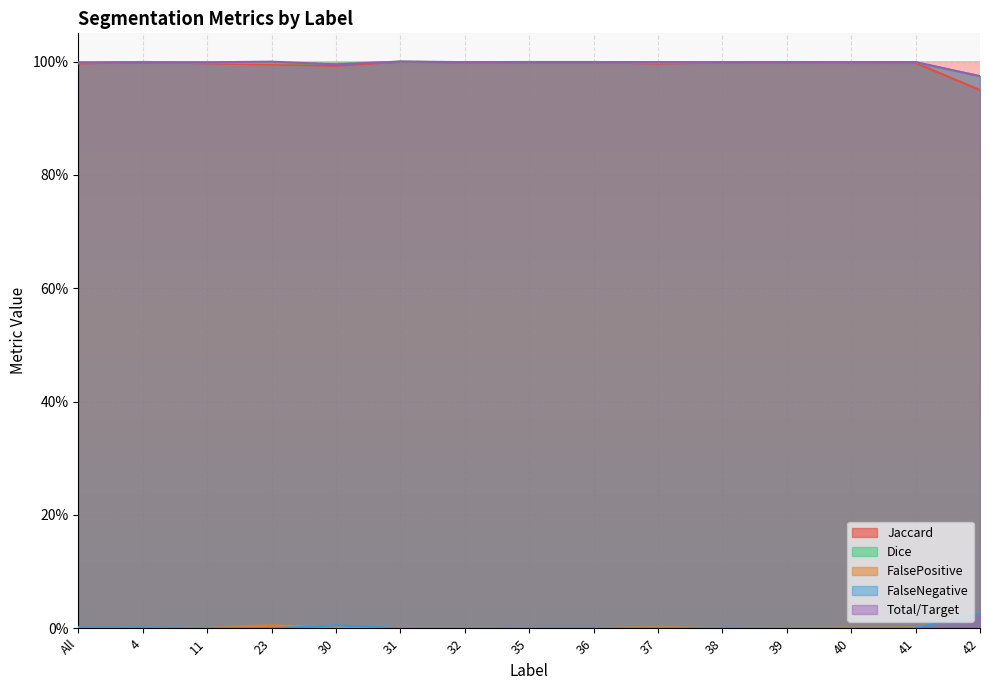

What is the label of the 12th point from the left?

39